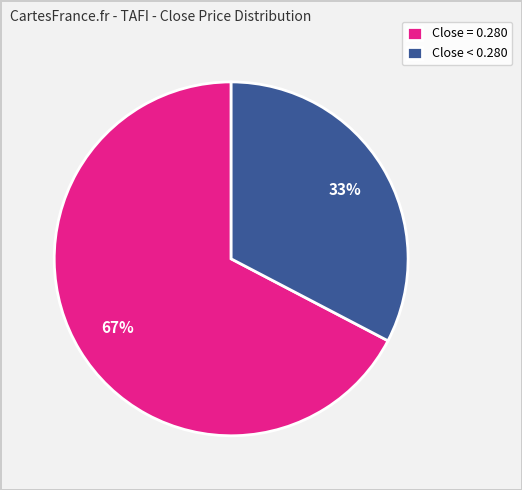

To the nearest percent, what is the average slice percentage?

50%